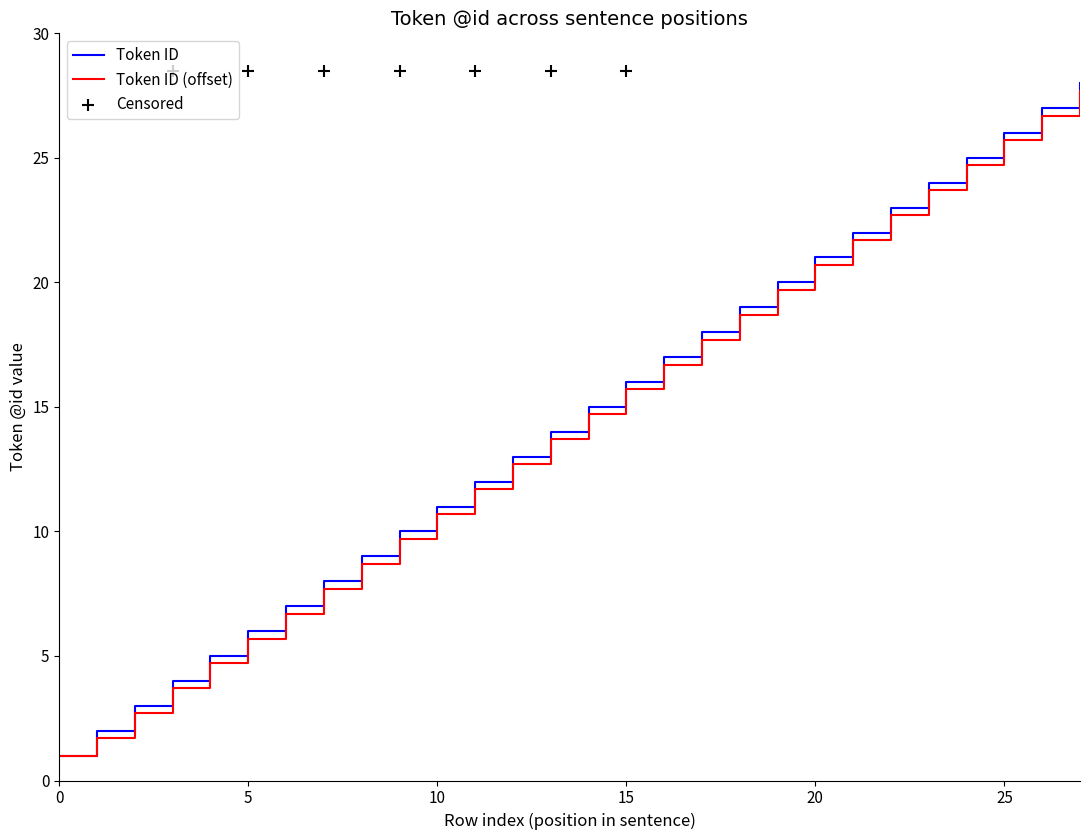

Which has a higher value, 23 or 2?

23